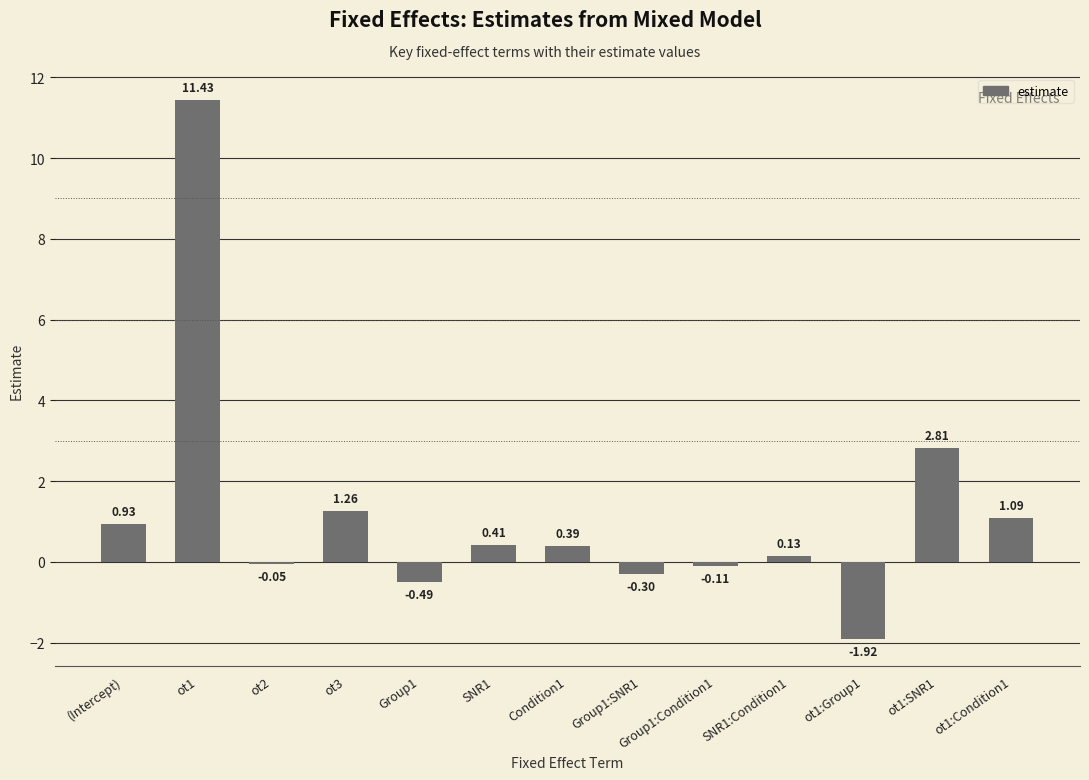

How many negative values are there?

5